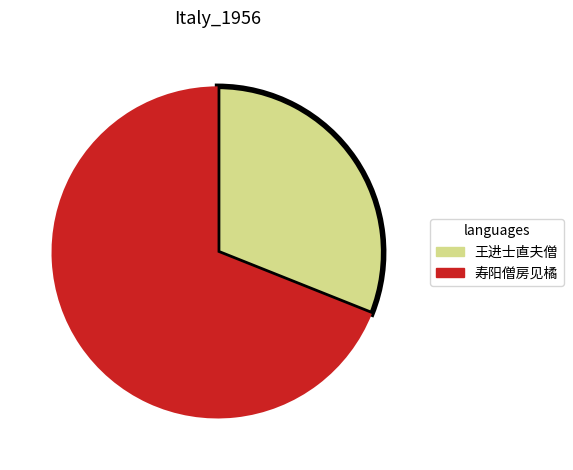

Does any single category account for the majority?

Yes